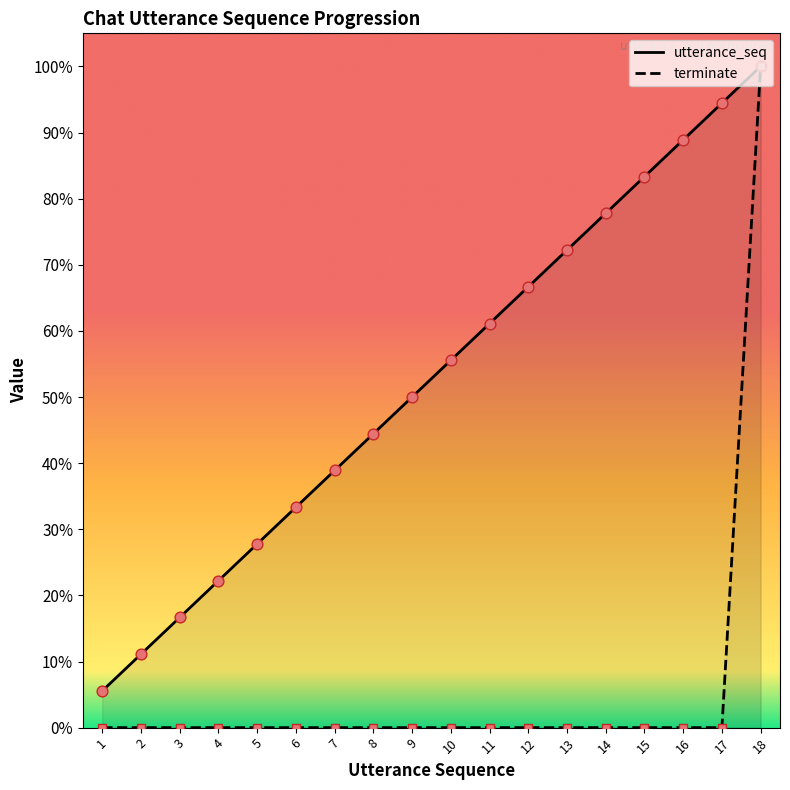

Is the value of utterance_seq at 8 greater than the value of terminate at 9?

Yes